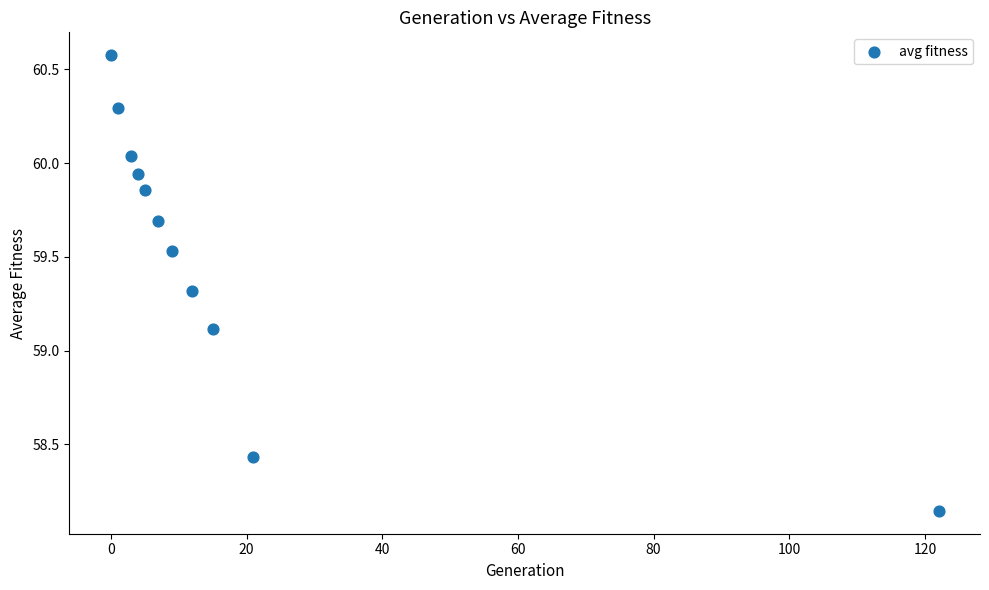

What Y value in the scatter plot is closest to 59?

59.1